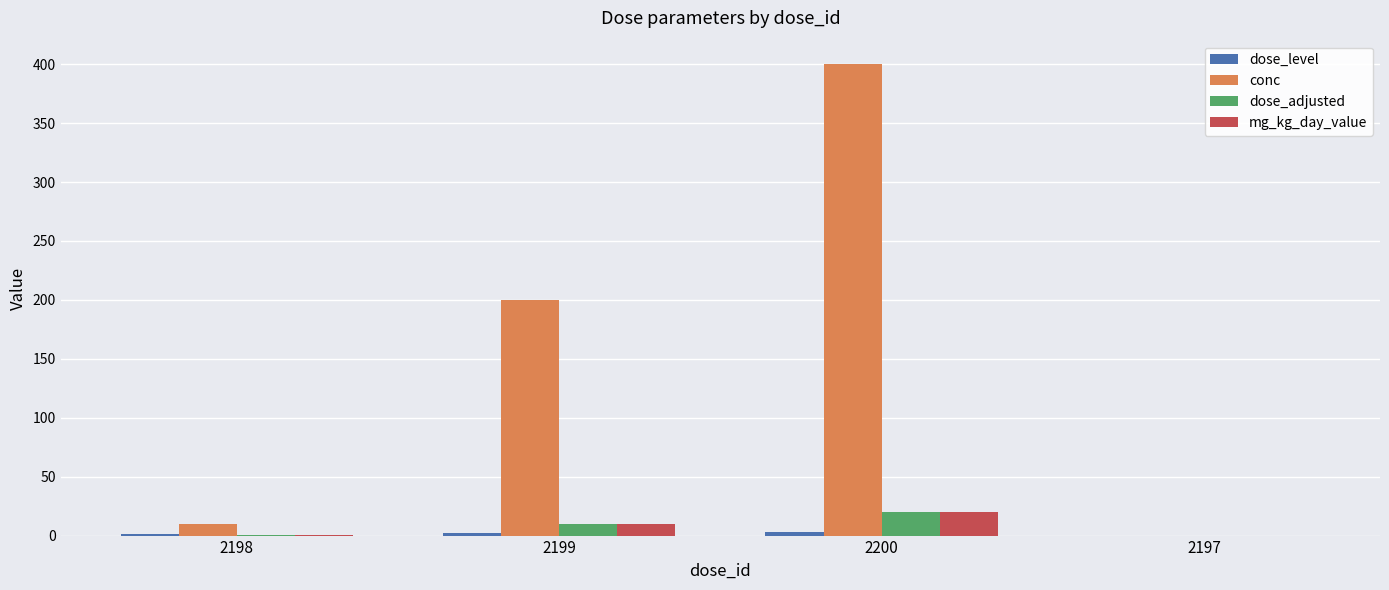

Are the bars grouped side by side (vs. stacked)?

Yes